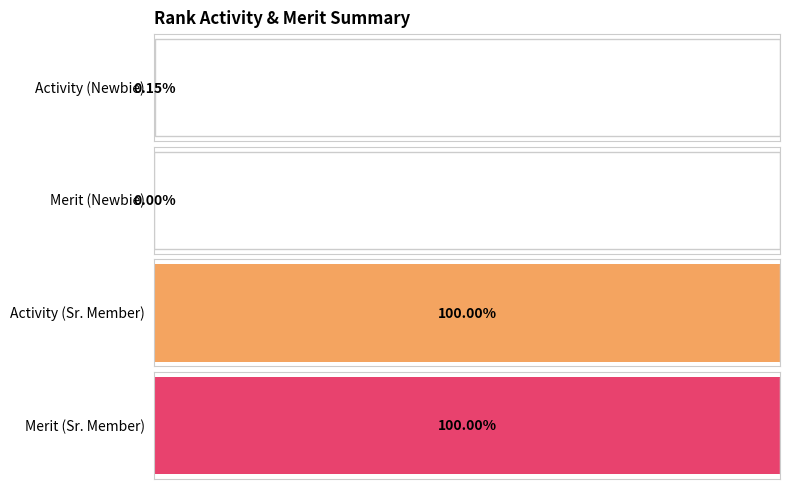

What are all the series names shown in the legend?

Activity, Merit